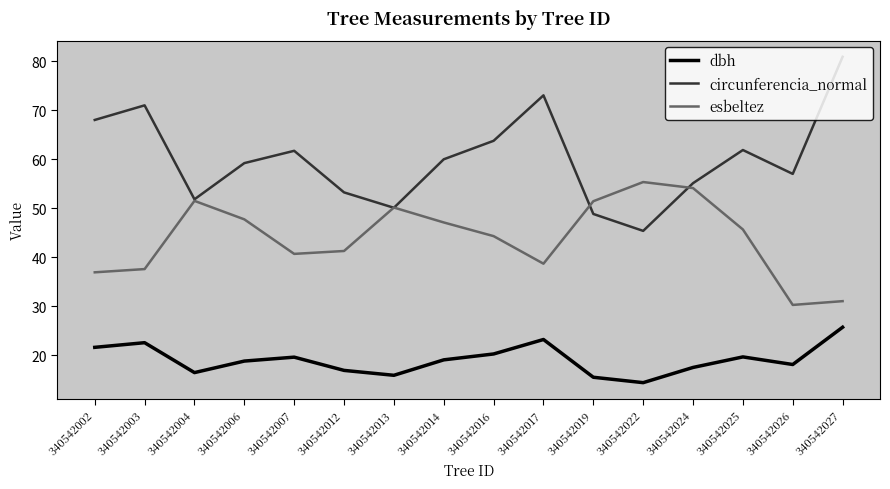

The value of esbeltez at 340542019 is 51.5. True or false?

True